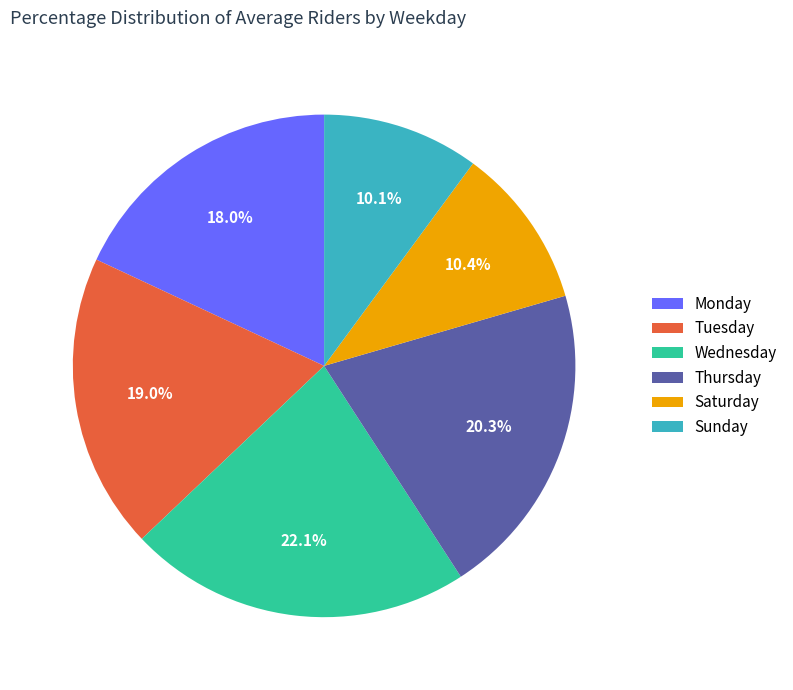

Is it true that Saturday is 10% of the pie?

True